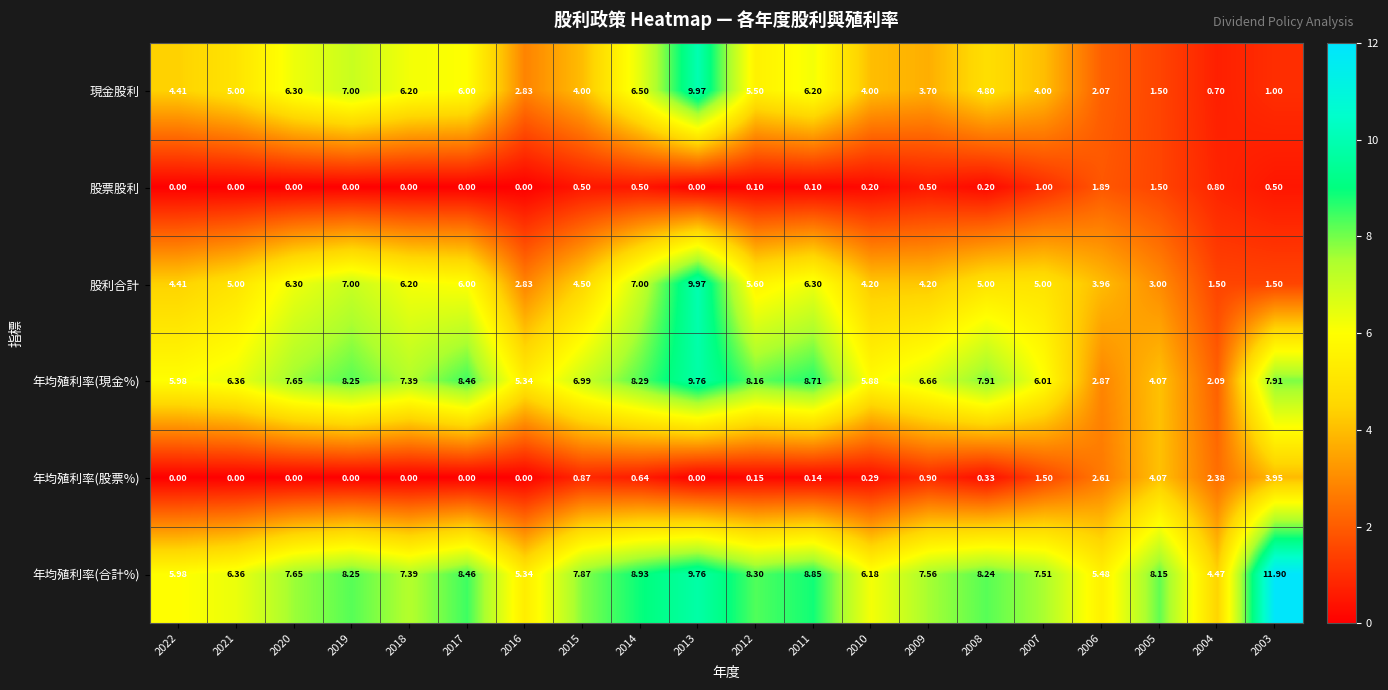

How many categories are shown in the chart?

20